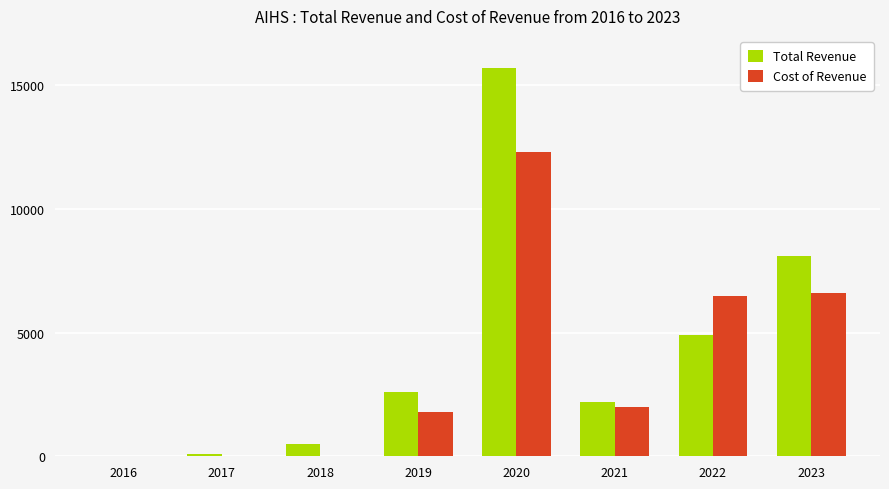

What are all the series names shown in the legend?

Total Revenue, Cost of Revenue